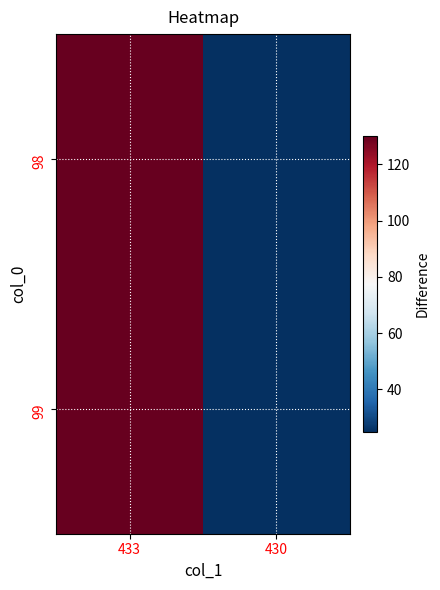

Between 433 and 430, which series saw the biggest shift?

98